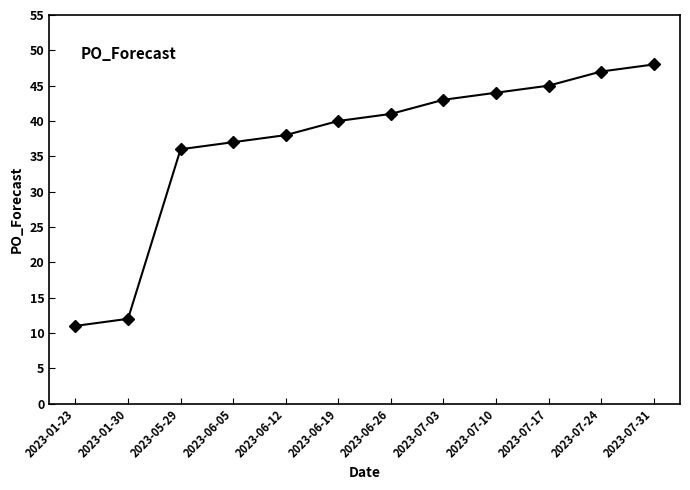

Reading left to right, list all the values displayed in this chart.

11	12	36	37	38	40	41	43	44	45	47	48